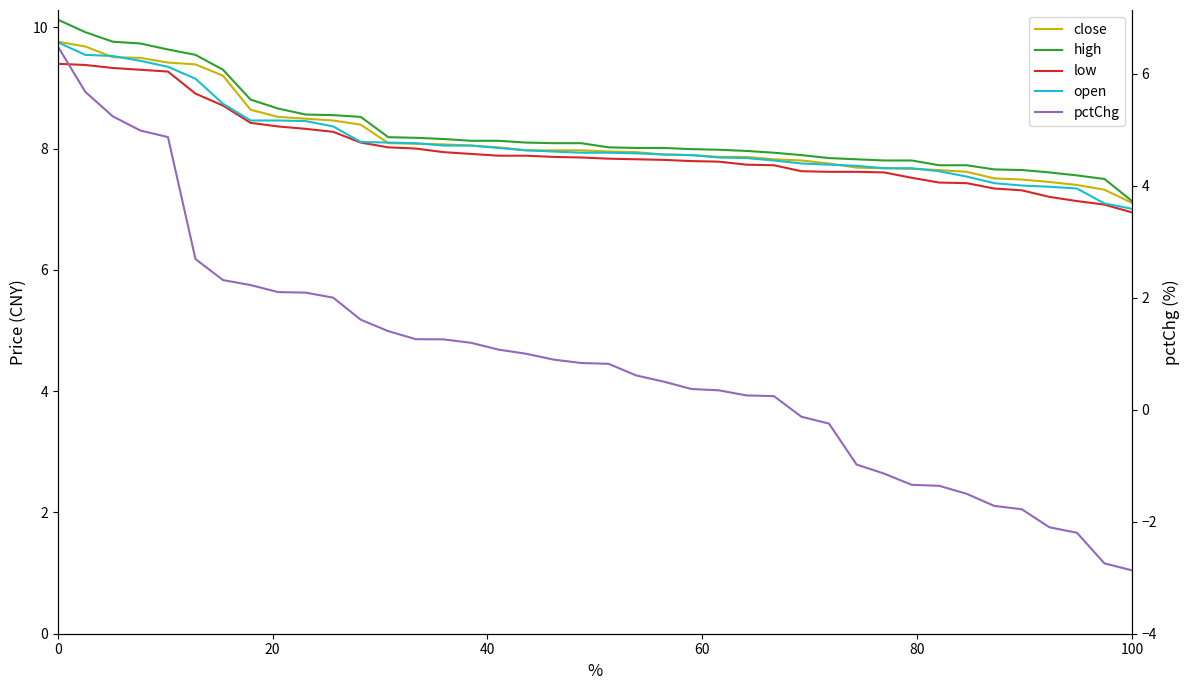

At how many categories does at least one series exceed 0?

40